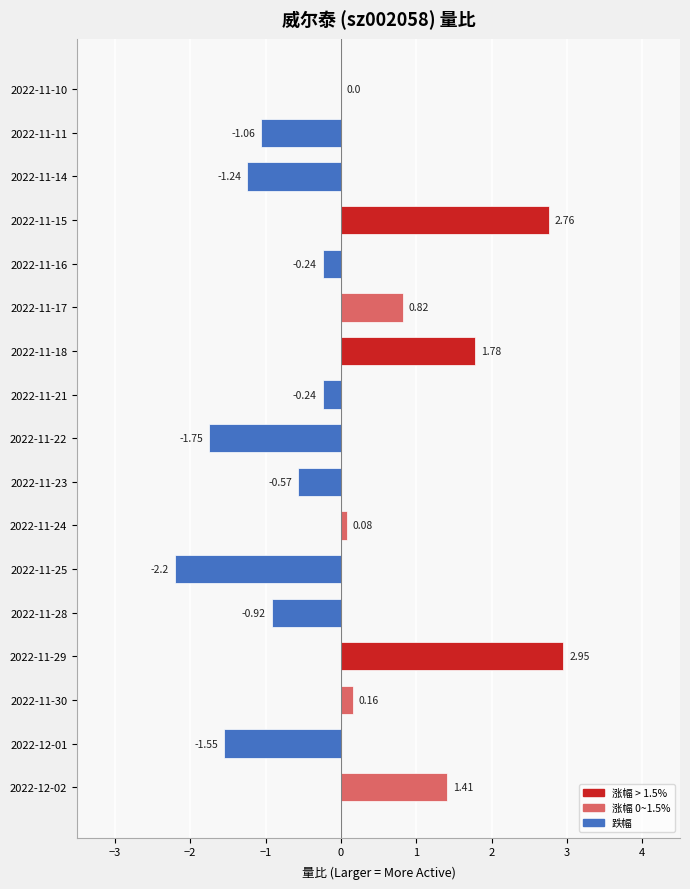

Approximately how many times larger is the value at 2022-11-18 compared to 2022-12-02?

1.3